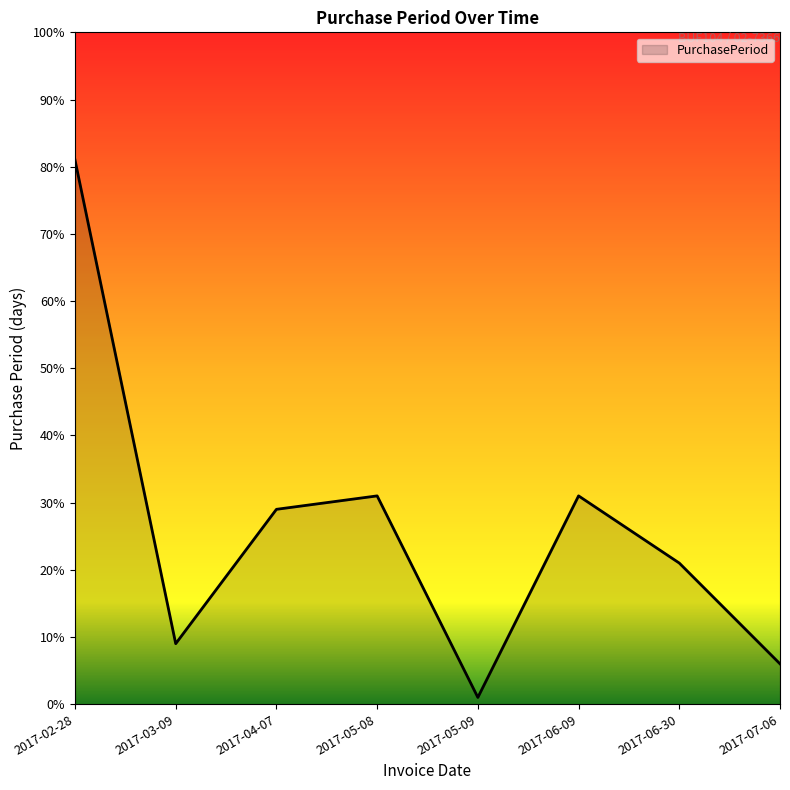

Which category has the highest value across all series?

2017-02-28